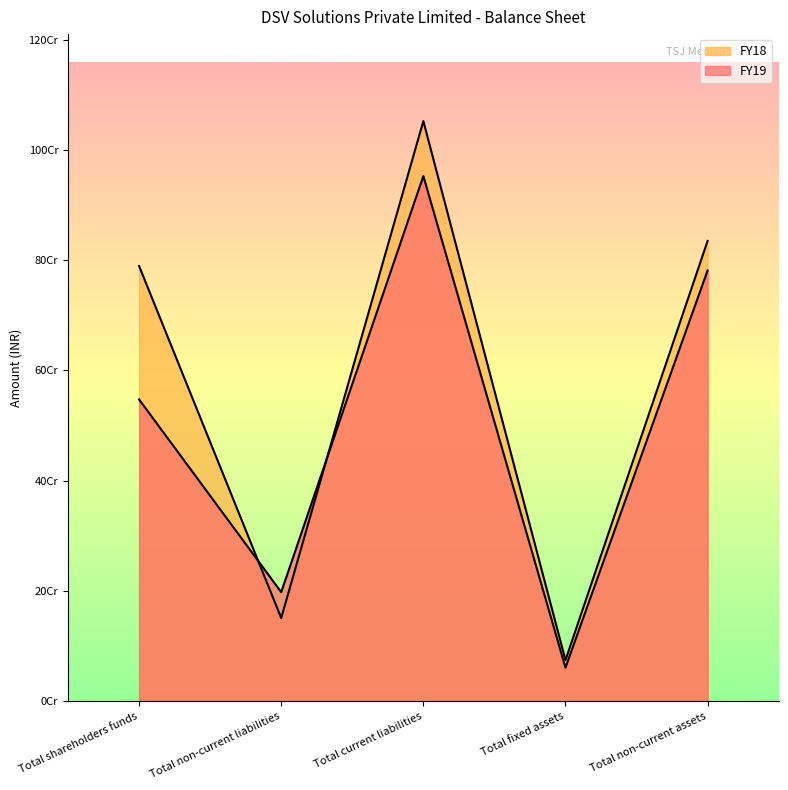

How many data points does each series have?

5